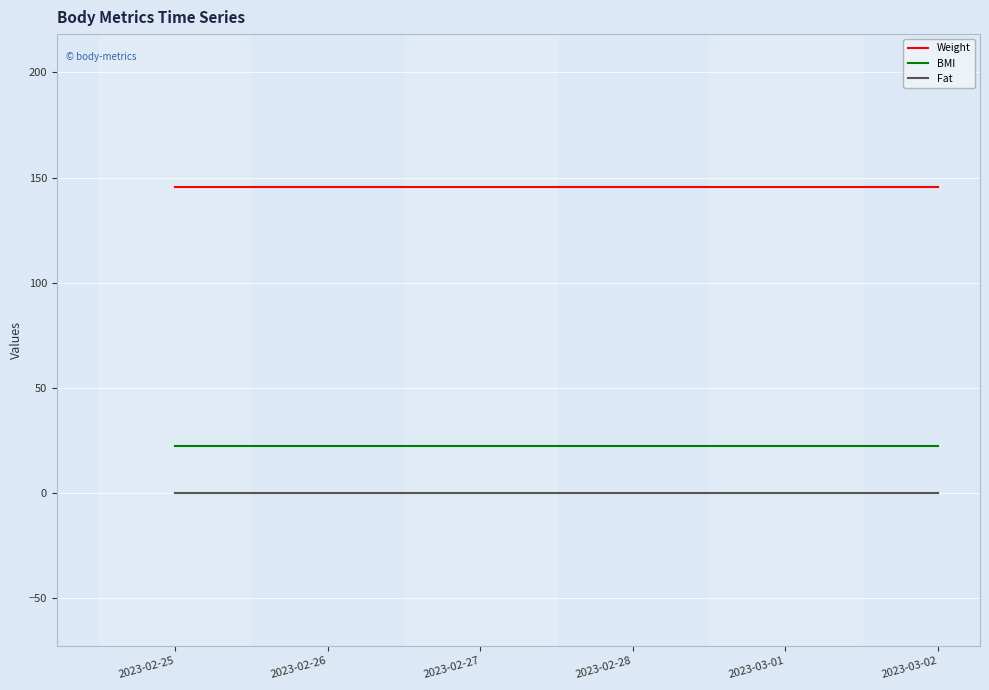

True or false: BMI and Fat cross at least once.

False